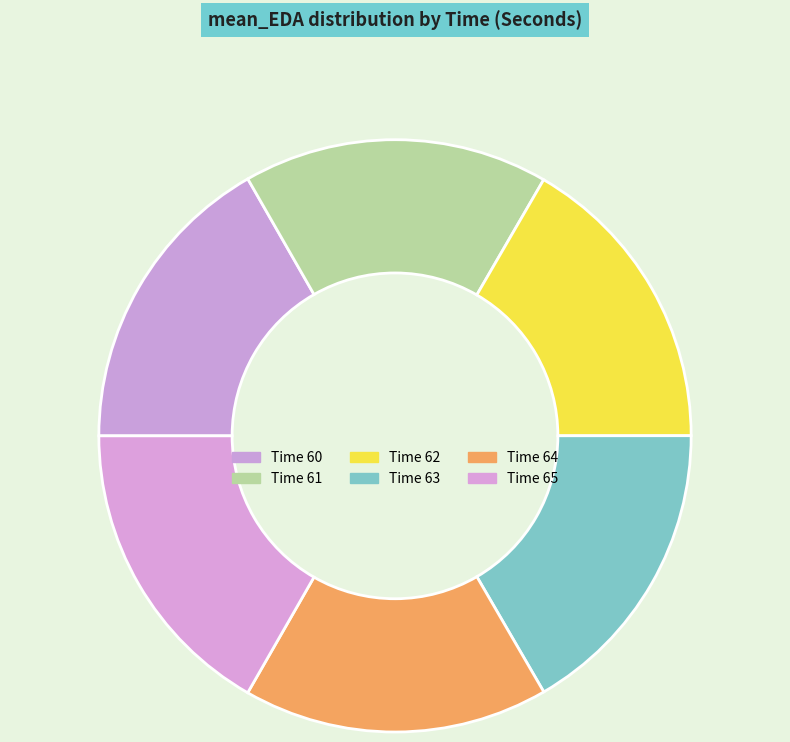

Count the number of slices in the pie.

6